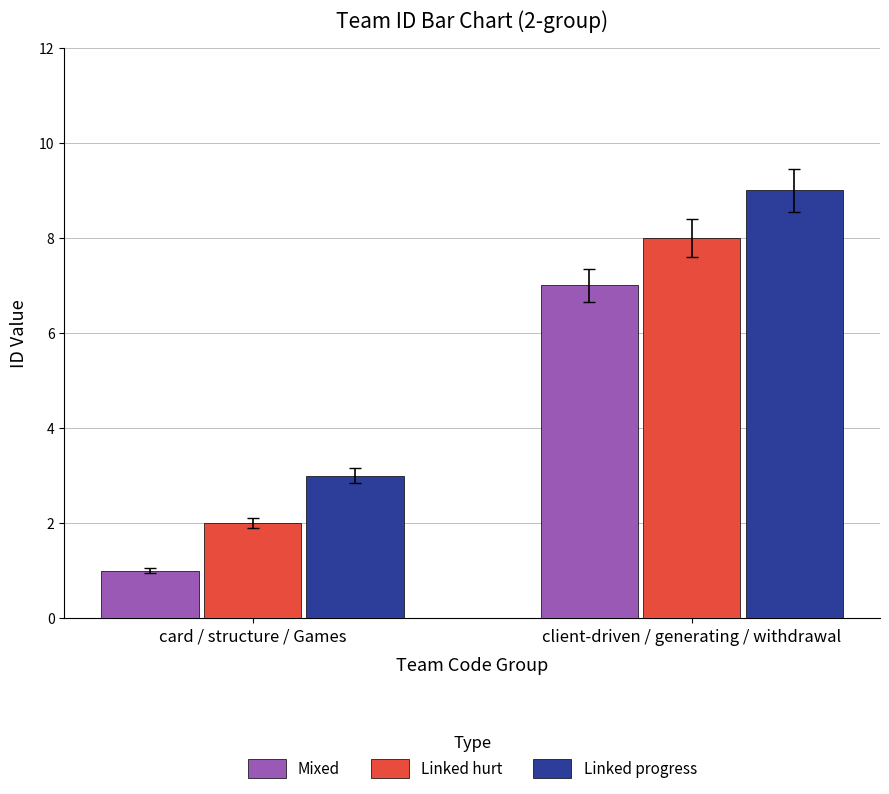

What is the label of the 1st bar from the left?

card / structure / Games